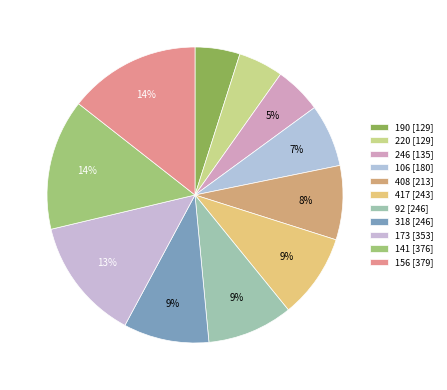

What percentage is the 92 slice, to the nearest percent?

9%